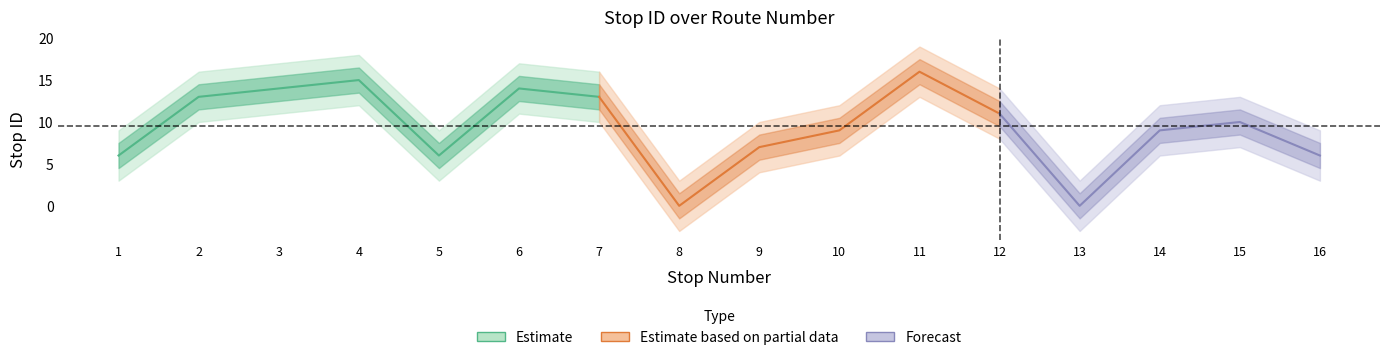

What is the difference between the second highest and minimum values?

15